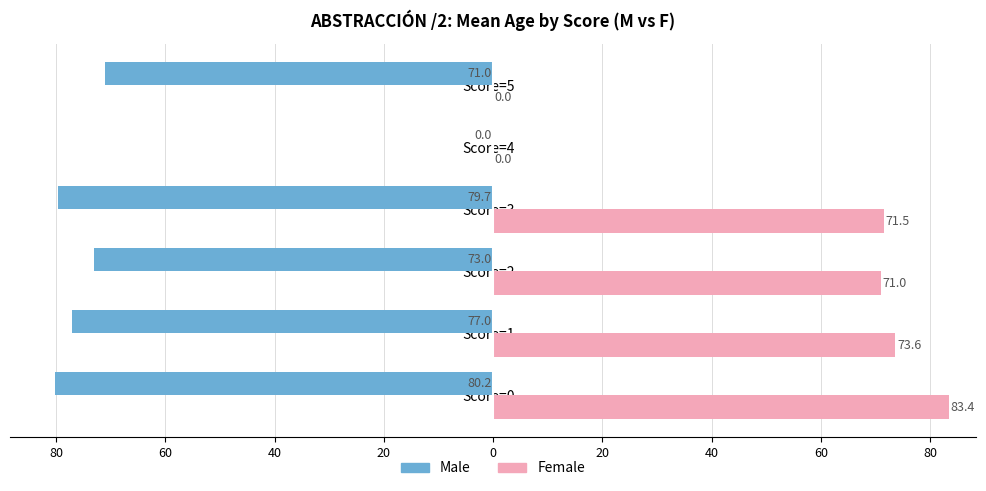

What are all the series names shown in the legend?

Male, Female